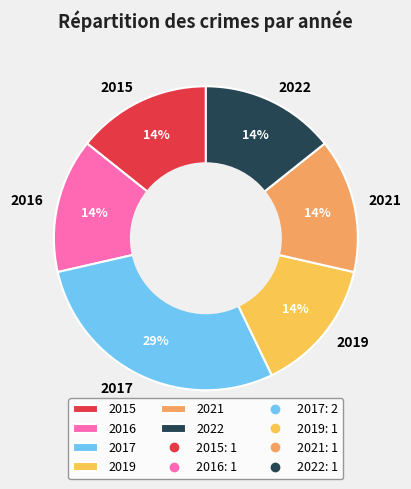

To the nearest percent, what portion does 2022 represent?

14%